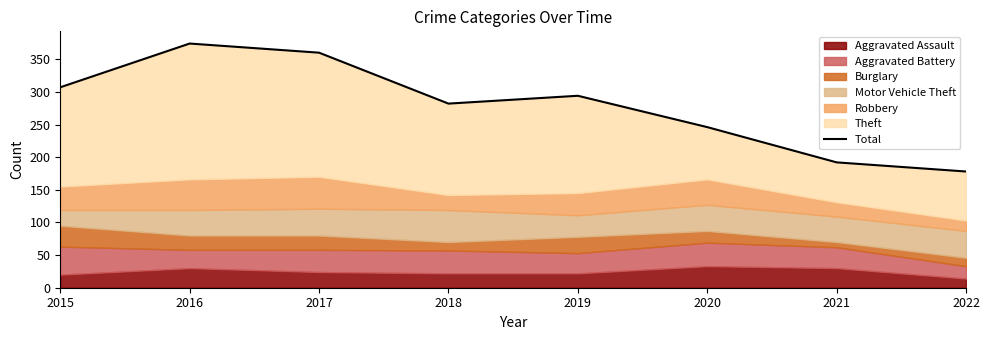

What is the sum of all values?

2233